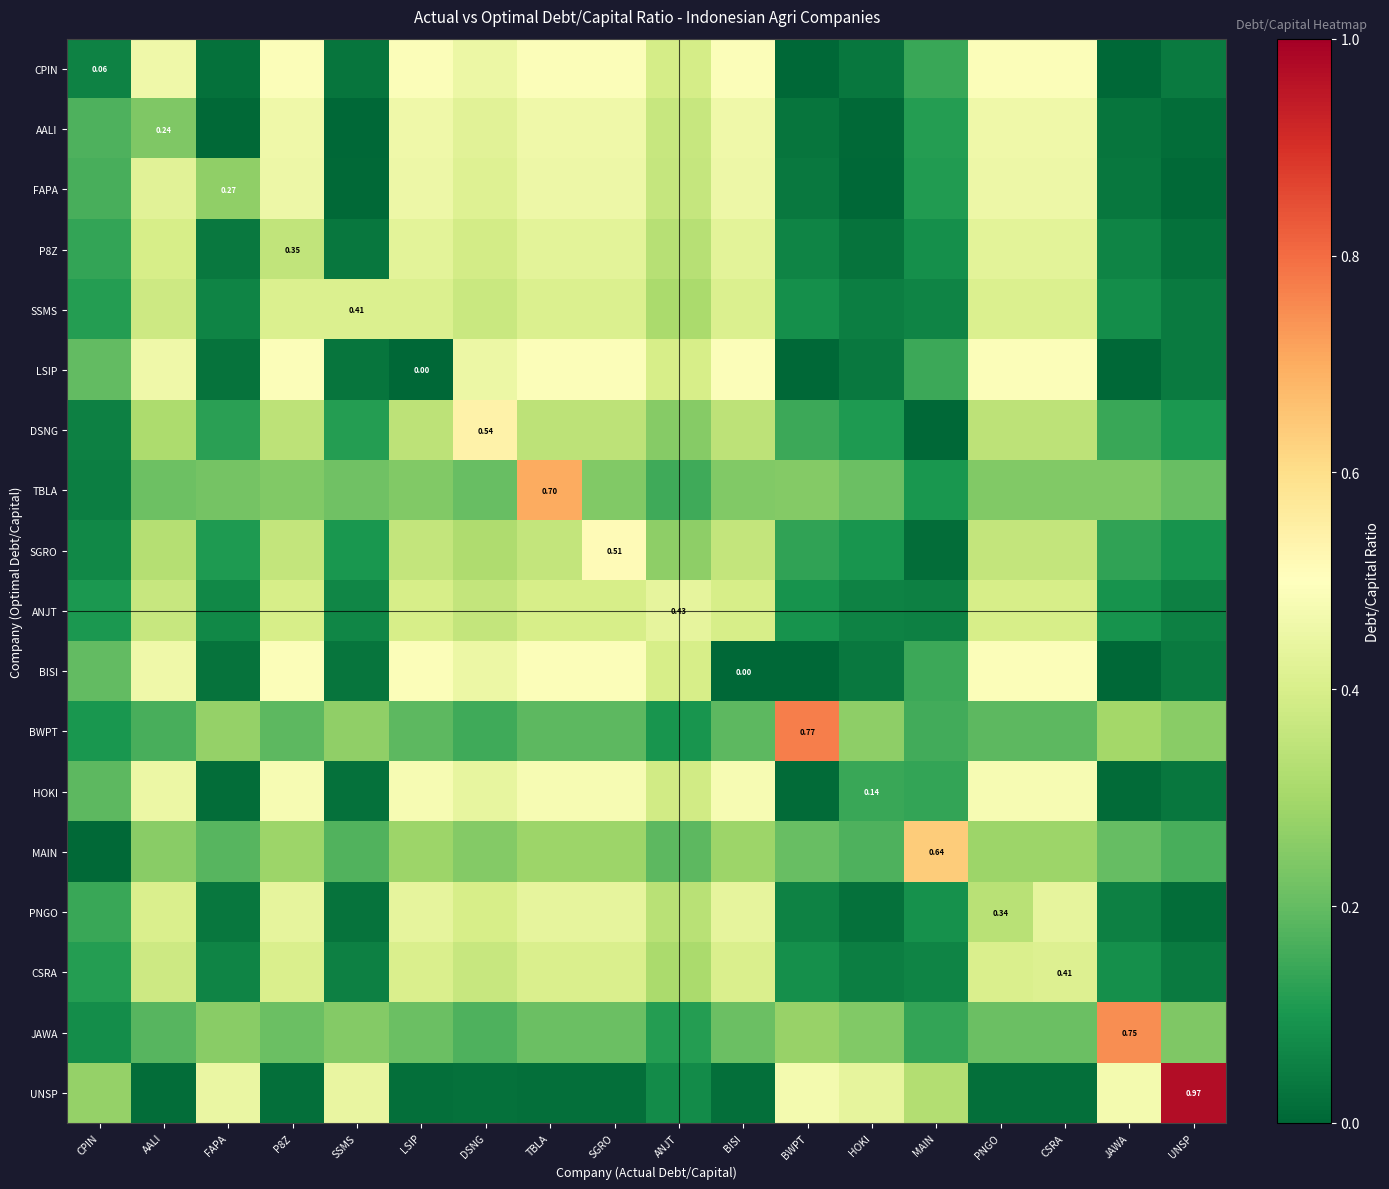

List the labels in order of P8Z value, smallest first.

UNSP, HOKI, SSMS, FAPA, JAWA, BWPT, MAIN, CPIN, ANJT, P8Z, DSNG, AALI, LSIP, TBLA, SGRO, BISI, PNGO, CSRA